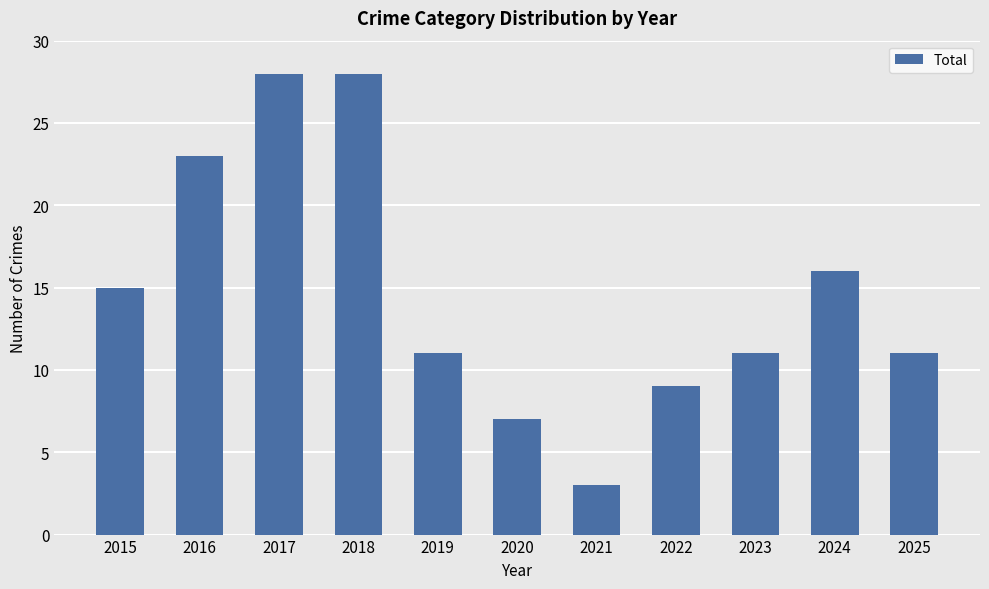

What is the value of the 1st bar from the left?

15